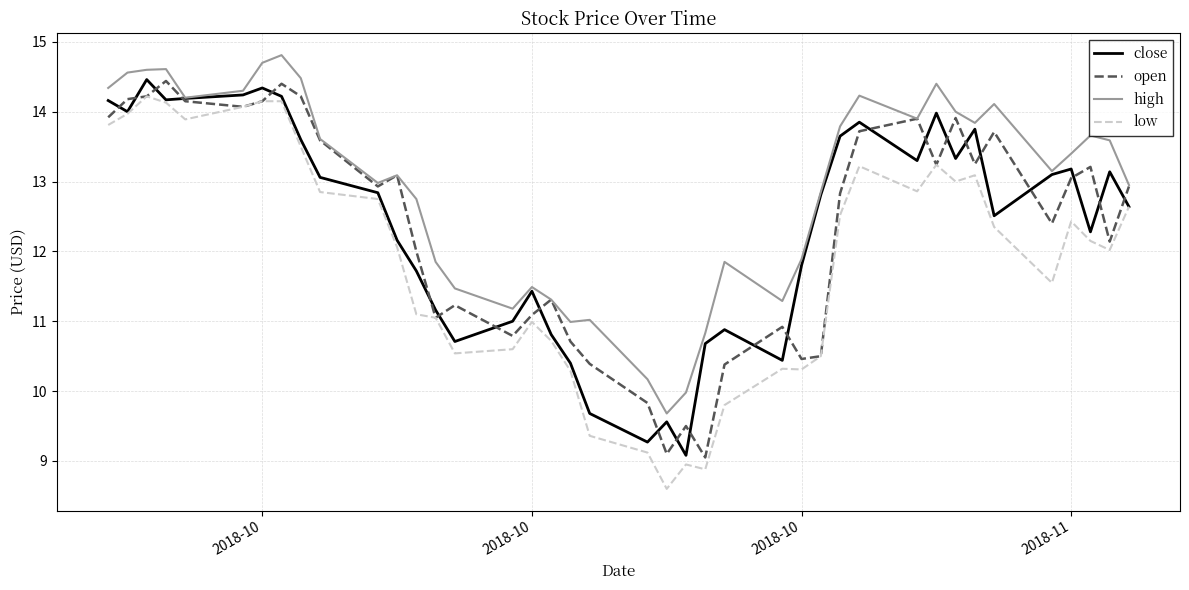

True or false: high and low cross at least once.

False